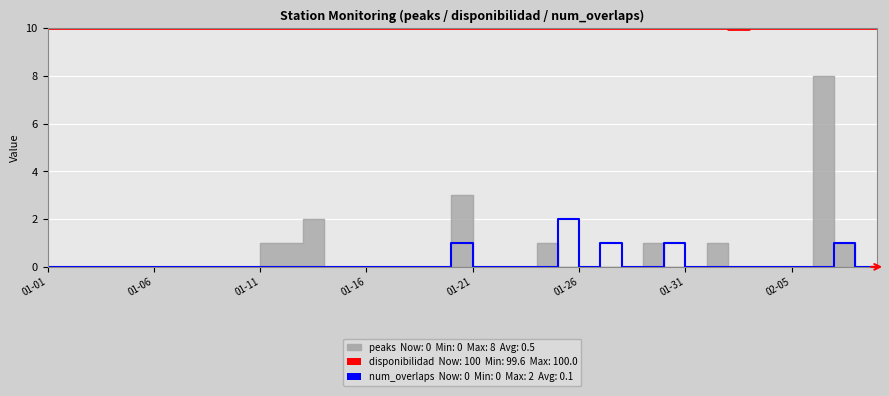

What is the value of the disponibilidad point at the 13th from the left?

10.0